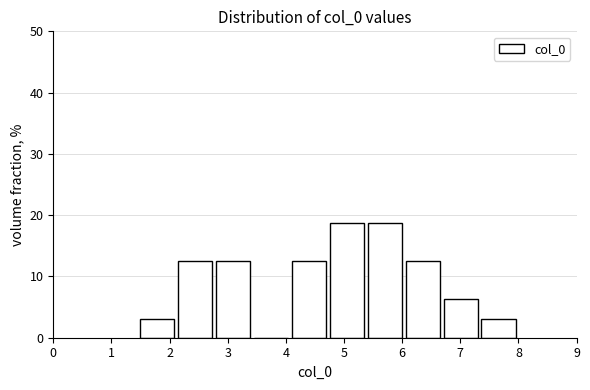

How tall is the bar that spans 2.1 to 2.8 on the x-axis? Neither the bar edges nor the heights are printed on the chart, so give them approximately, as read against the axes.

13